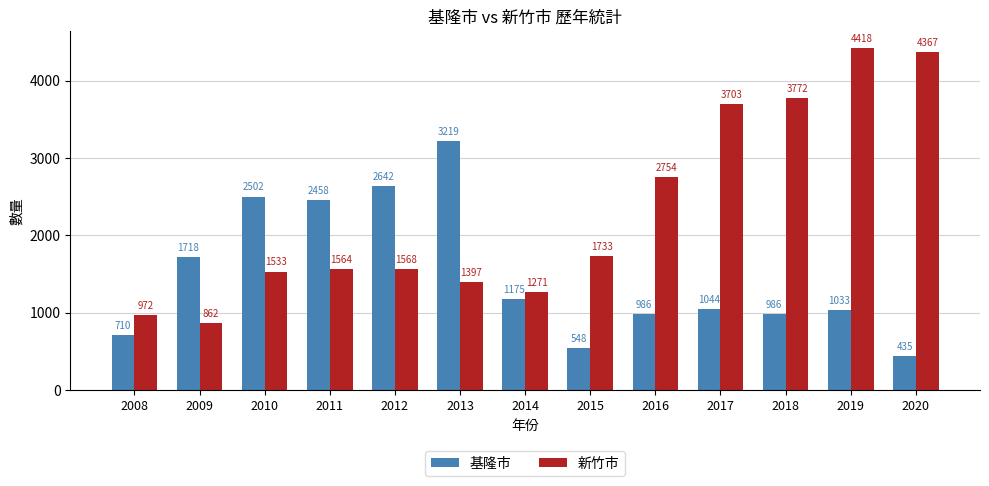

Between 2017 and 2019, which series saw the biggest shift?

新竹市